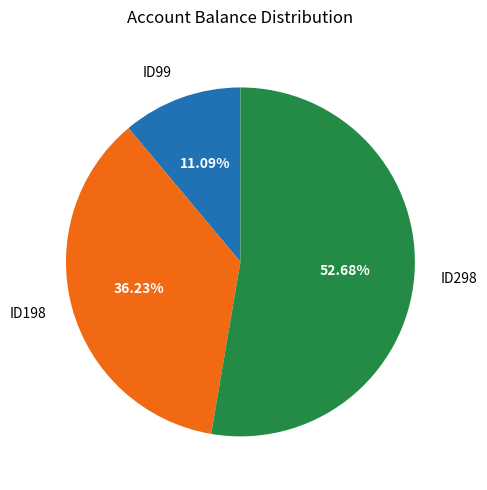

What is the ratio of the value at ID298 to the value at ID198?

1.5